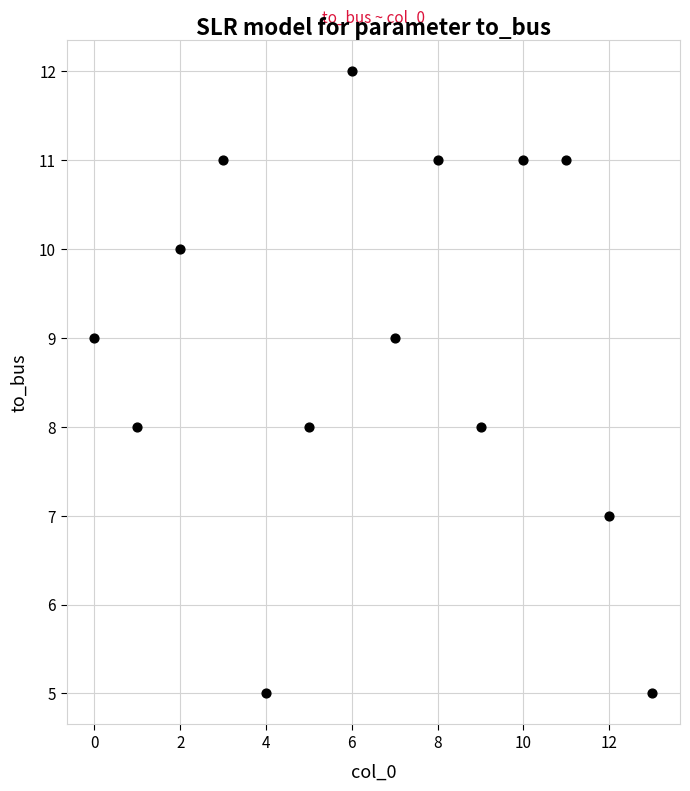

What is the range of Y values (max minus min)?

7